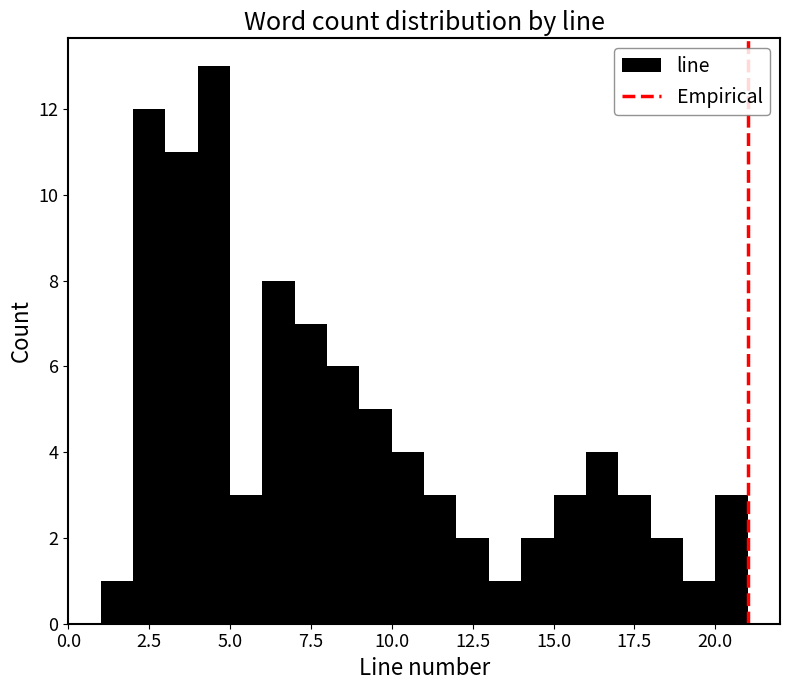

Around what value on the x-axis is the tallest bar? Give the approximate position of its centre, as read against the axis.

4.5